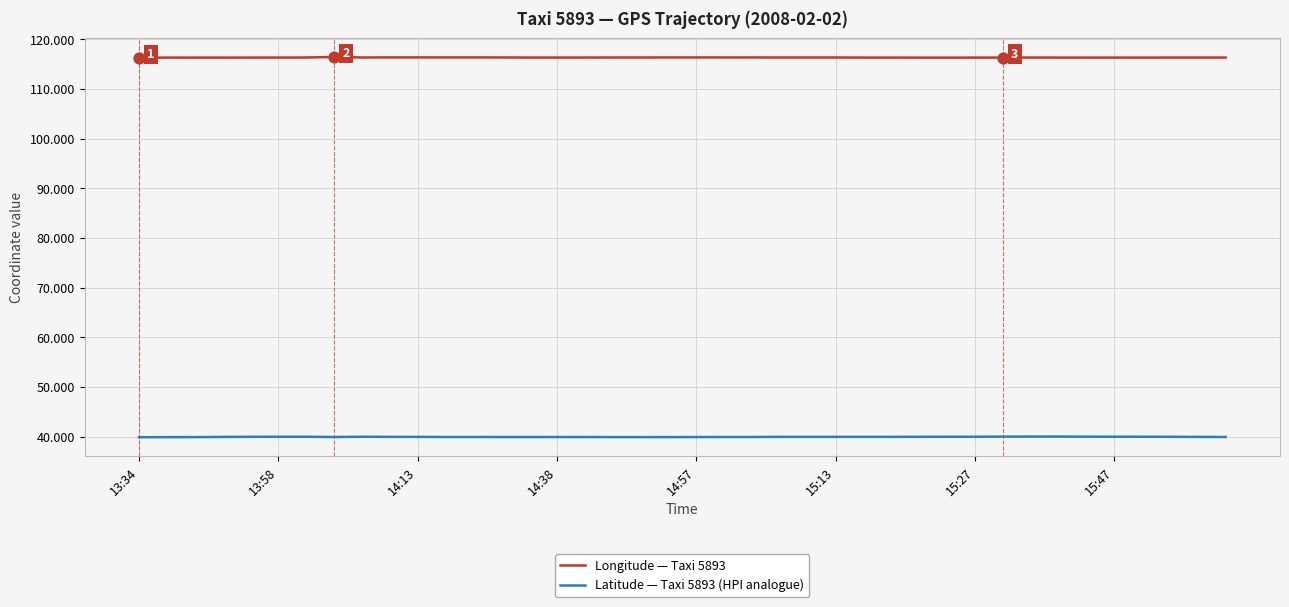

What is the lowest value of the Longitude — Taxi 5893 series?

116.3